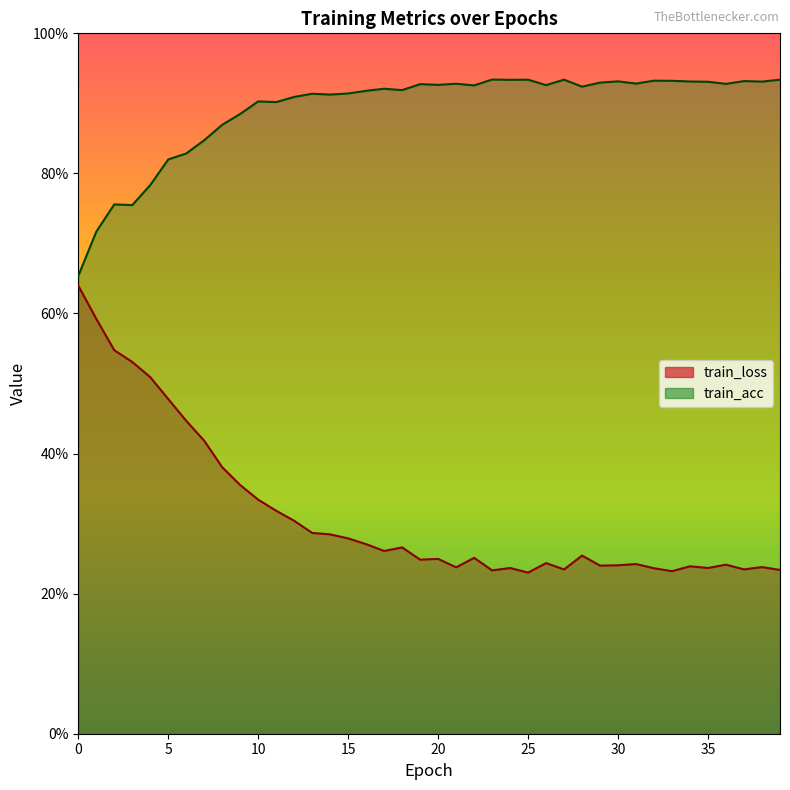

How many interior local peaks does the train_loss series have?

10